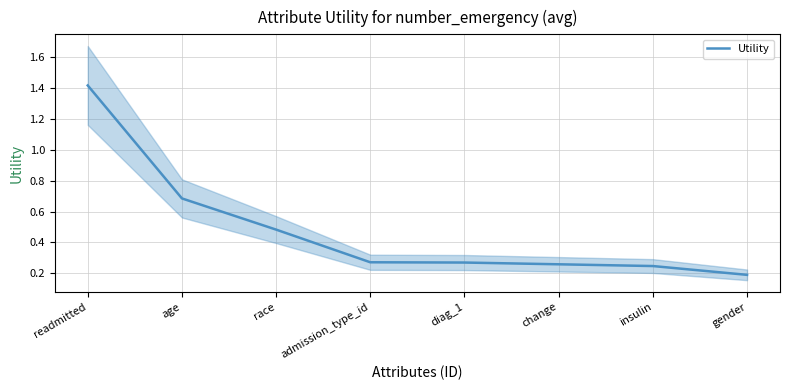

Between race and readmitted, which is larger?

readmitted